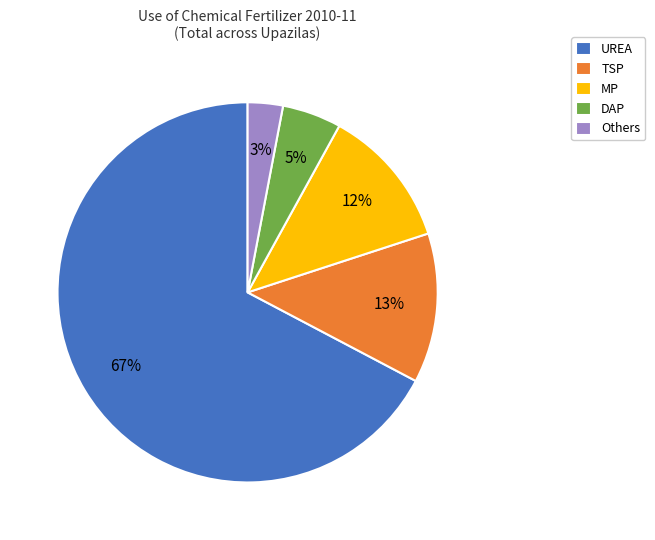

True or false: DAP accounts for 5% of the total.

True